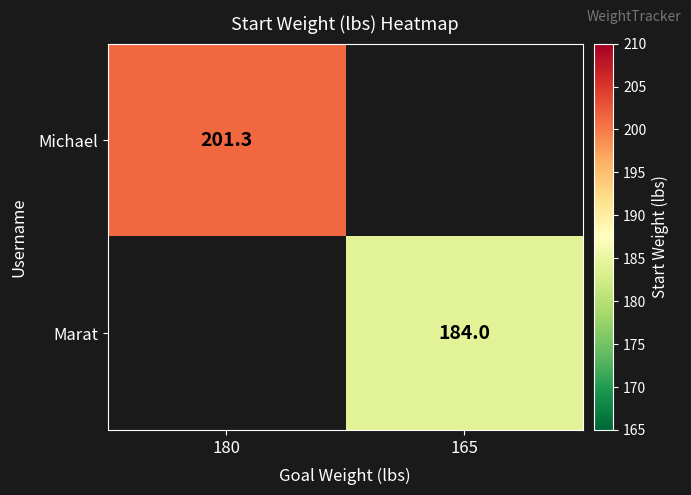

Is it true that Marat equals 184.0 at 165?

True